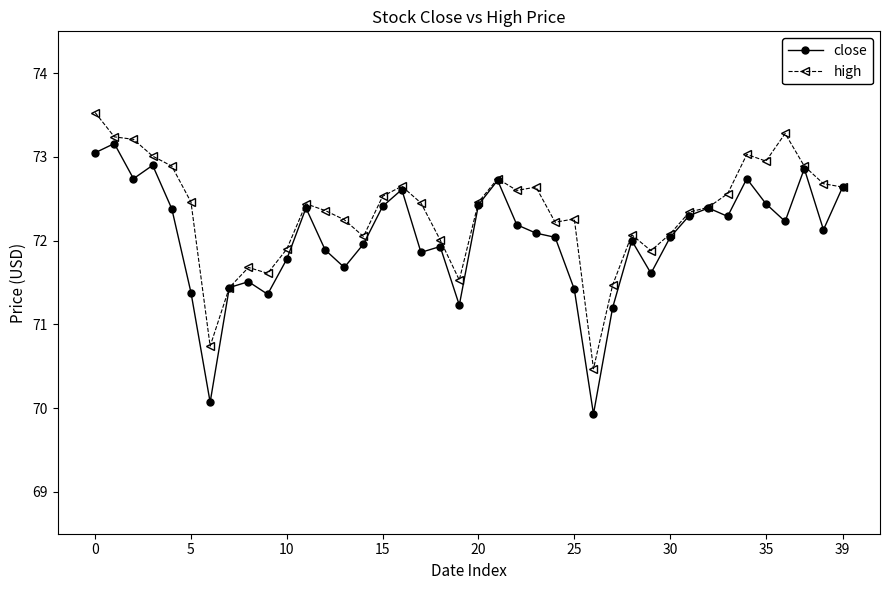

True or false: high has more than 0 interior local peaks.

True